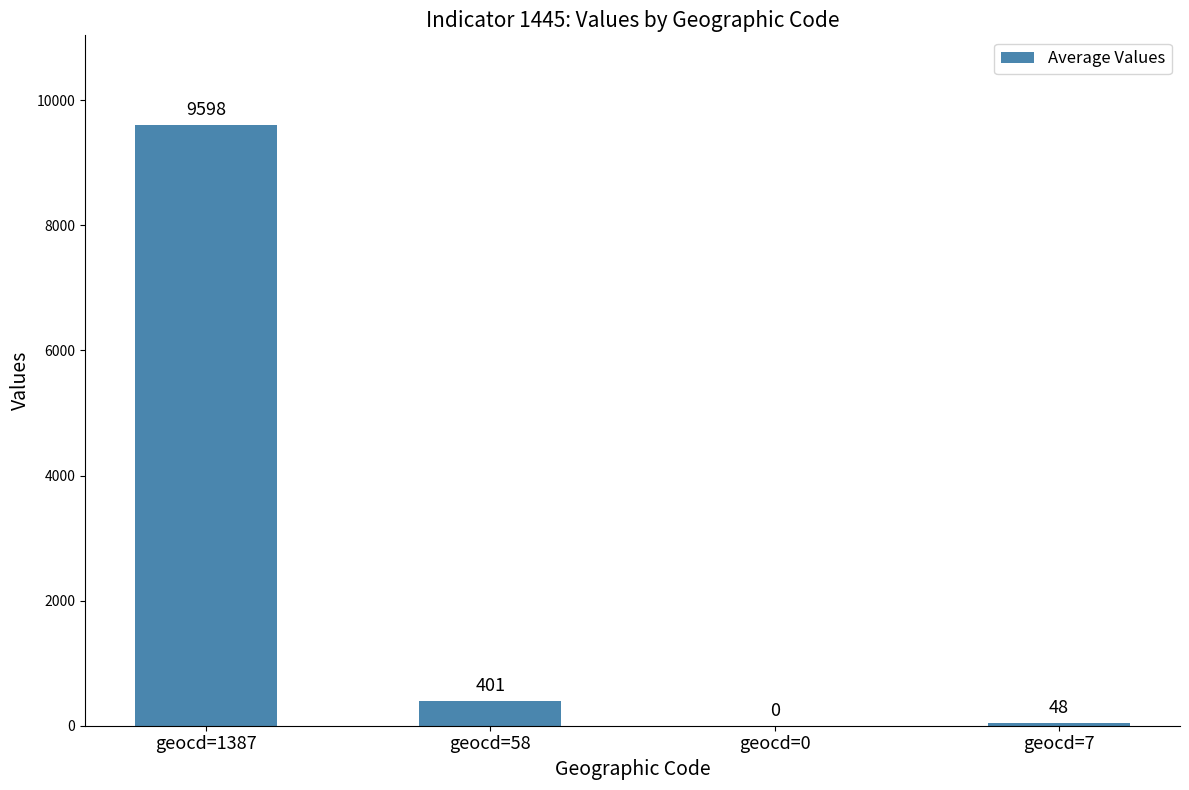

Are the bars horizontal?

No